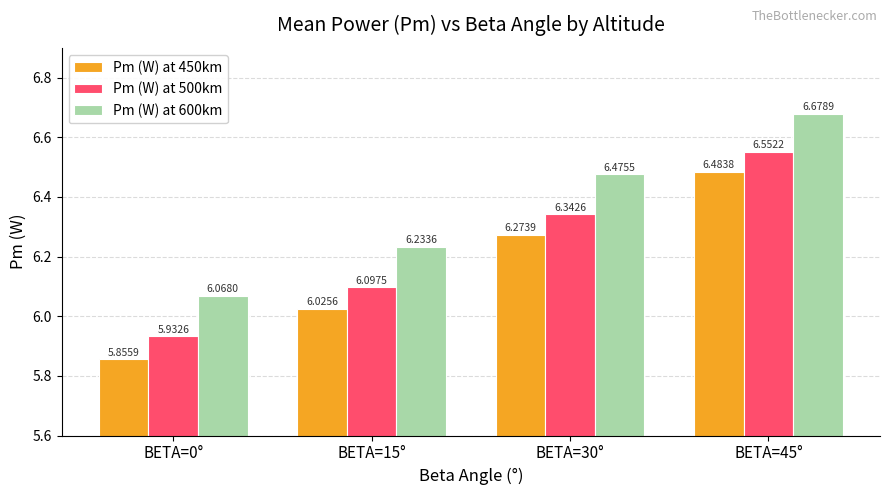

What are all the series names shown in the legend?

Pm (W) at 450km, Pm (W) at 500km, Pm (W) at 600km